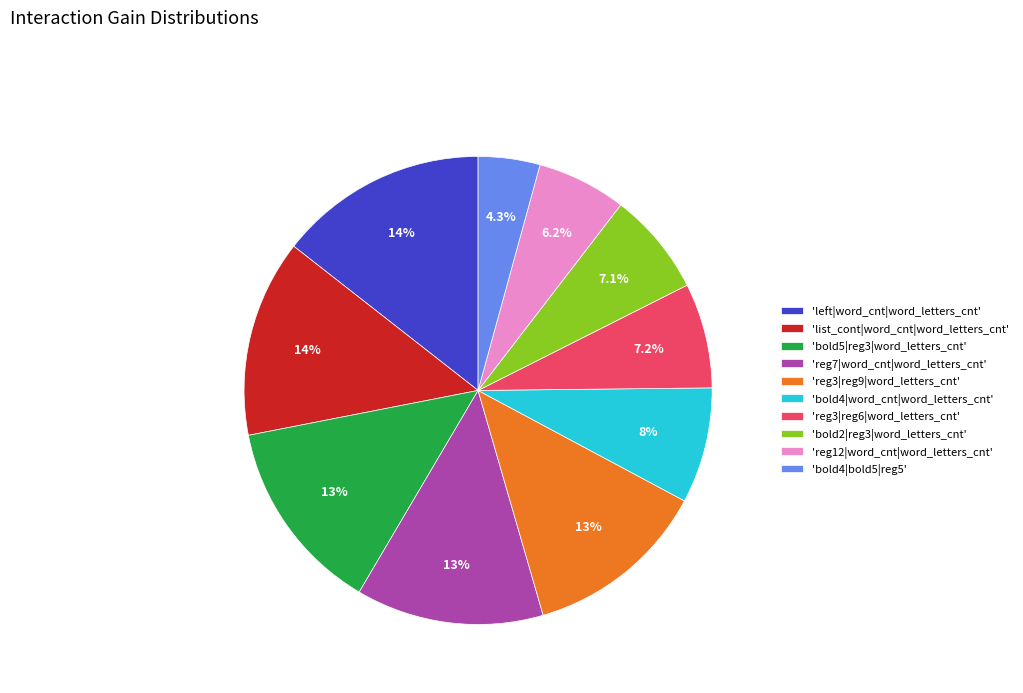

What portion of the pie excludes 'reg3|reg6|word_letters_cnt'?

92.8%